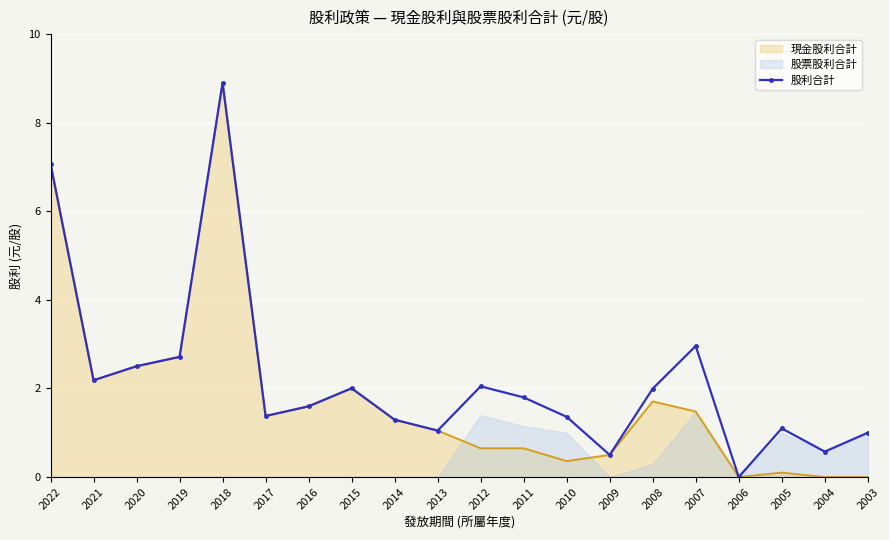

Between 2020 and 2022, which is larger?

2022